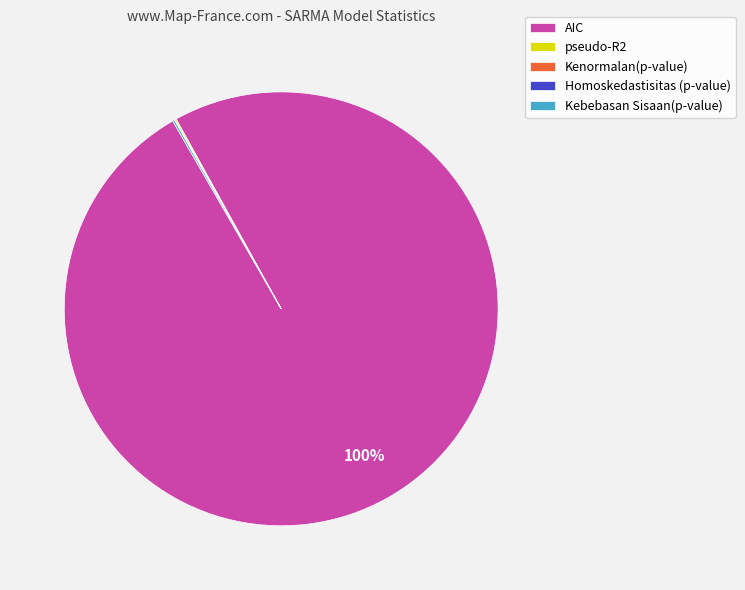

What is the largest slice in the pie chart?

AIC